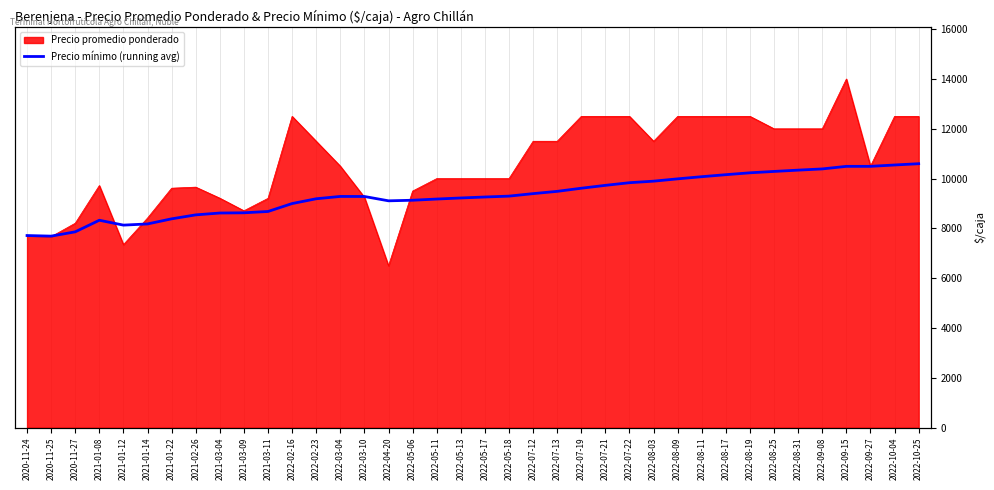

The value at 2021-01-08 is 8328.0. True or false?

True